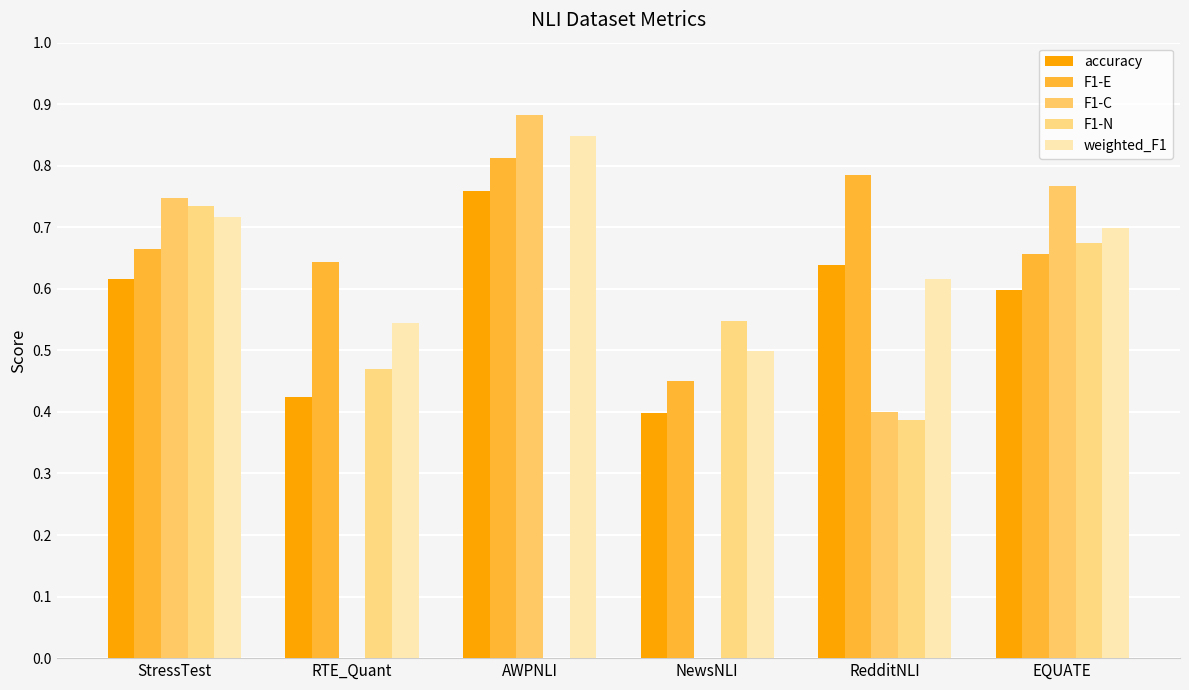

The F1-C series shows 0.2 at AWPNLI. True or false?

False